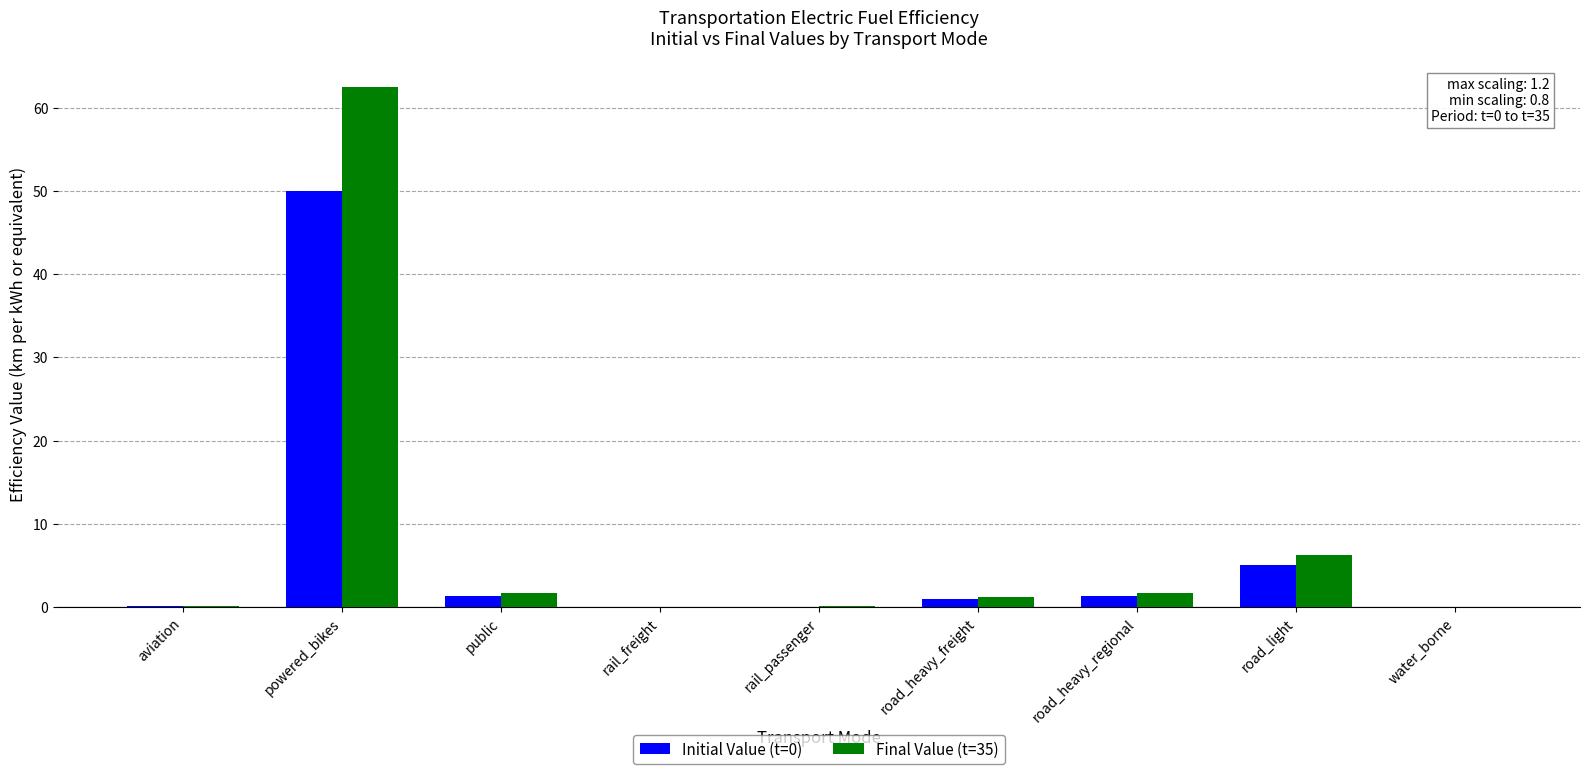

How many categories are shown in the chart?

9